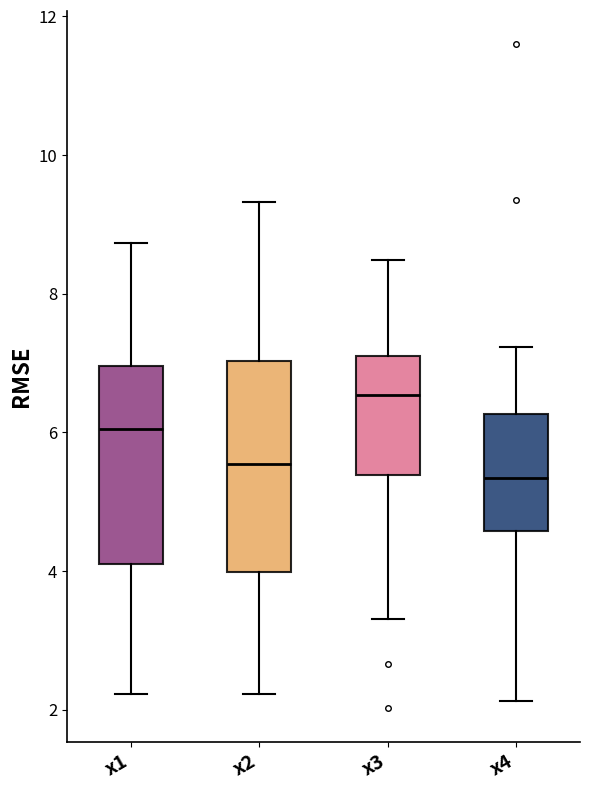

Reading left to right, read every box against the y-axis: the position of its median line, the range the box covers, and the ends of its whiskers. The values are not printed on the chart, so give them approximately, as read against the axis.

x1: median 6.0, box 4.0 to 7.0, whiskers 2.2 to 8.8
x2: median 5.6, box 4.0 to 7.0, whiskers 2.2 to 9.4
x3: median 6.6, box 5.4 to 7.0, whiskers 3.4 to 8.4
x4: median 5.4, box 4.6 to 6.2, whiskers 2.2 to 7.2